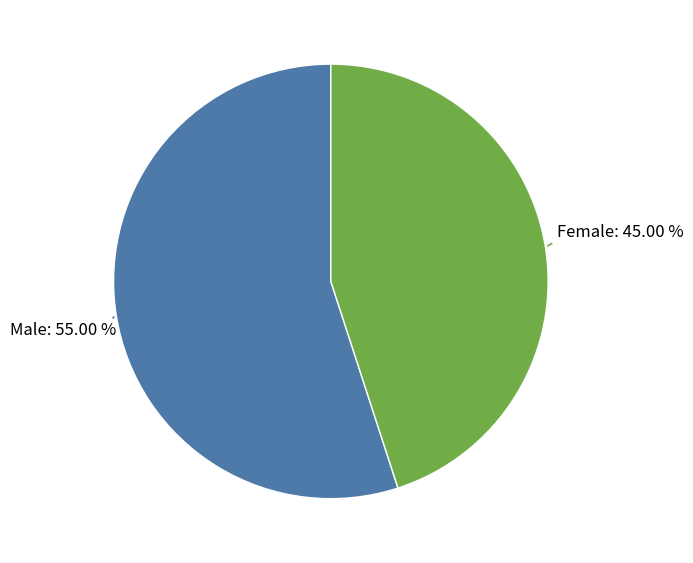

True or false: Female accounts for 58% of the total.

False